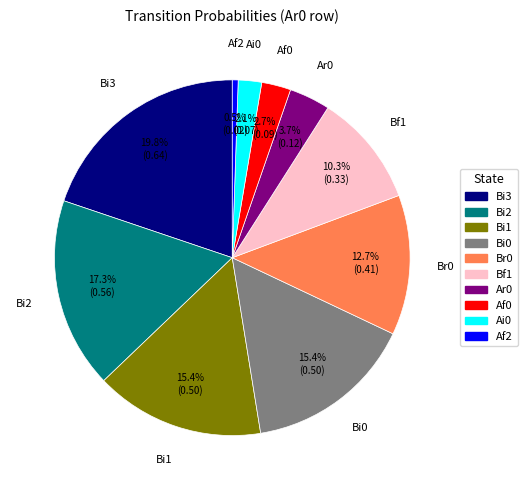

Between Ar0 and Bi1, which is larger?

Bi1